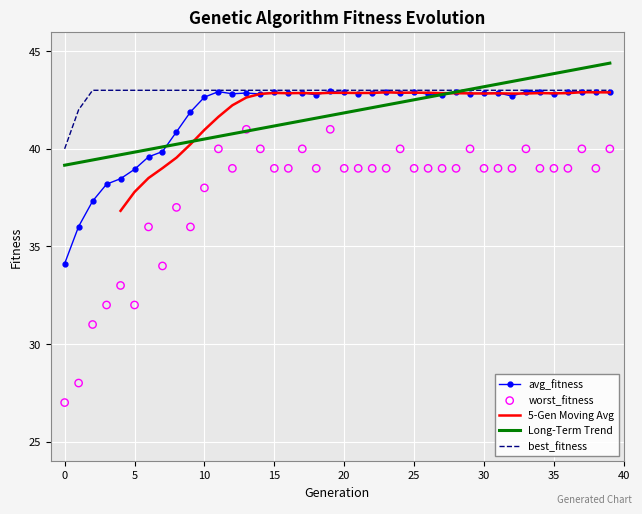

Is the value of avg_fitness at 18 greater than the value of worst_fitness at 25?

Yes